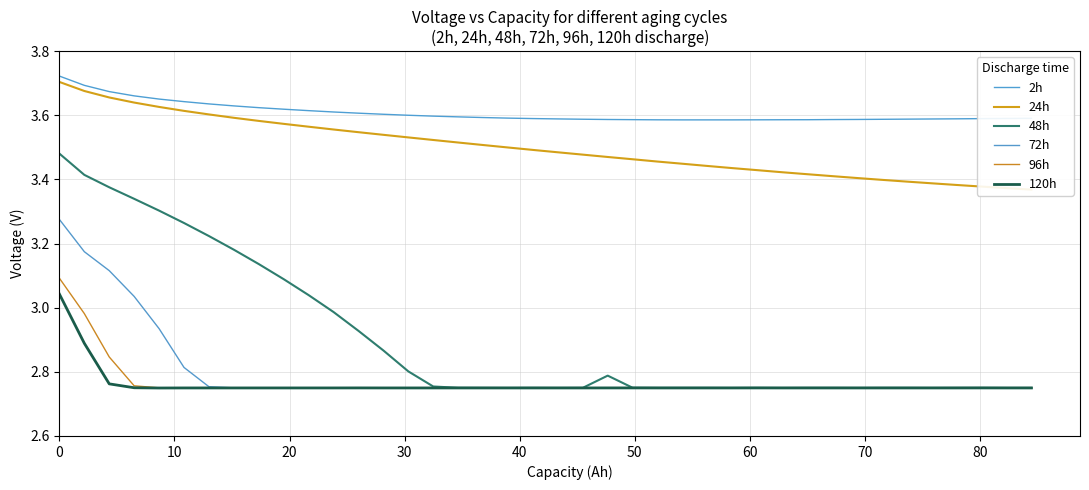

In 72h, how many points are lower than both neighbors (excluding endpoints)?

2